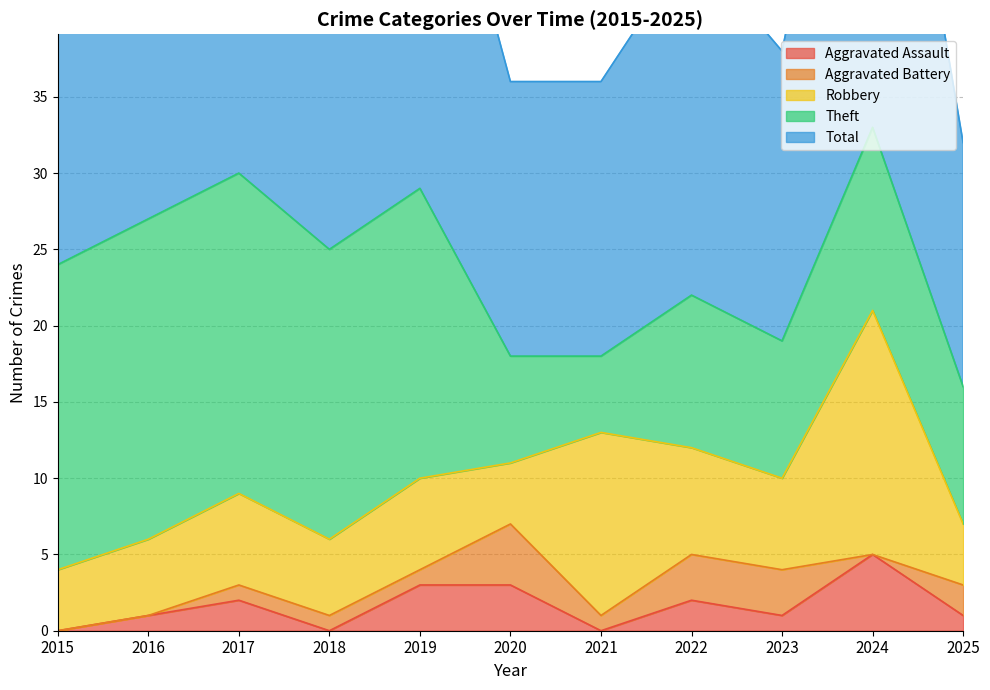

Is it true that Aggravated Assault equals 3 at 2021?

False